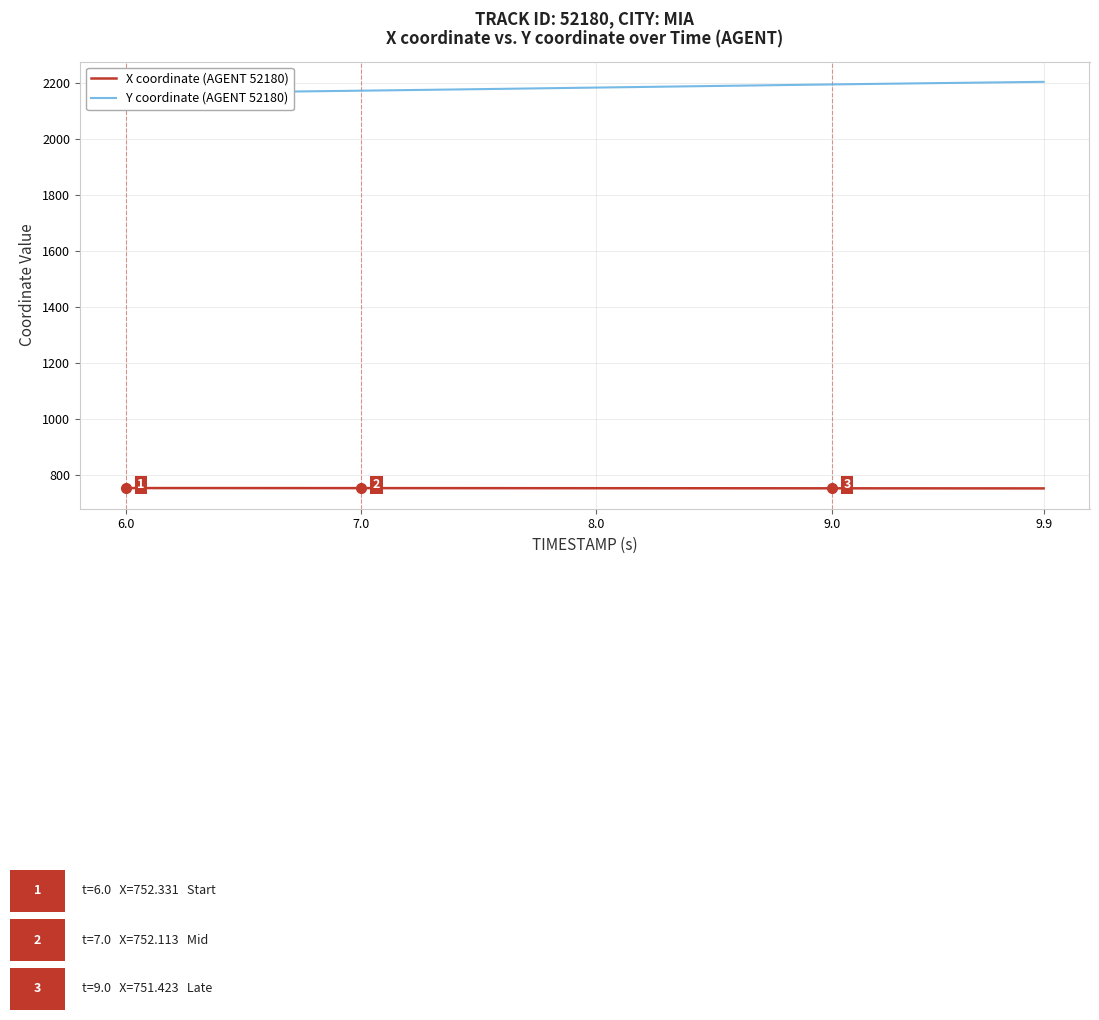

The value of X coordinate (AGENT 52180) at 8.0 is 494.6. True or false?

False